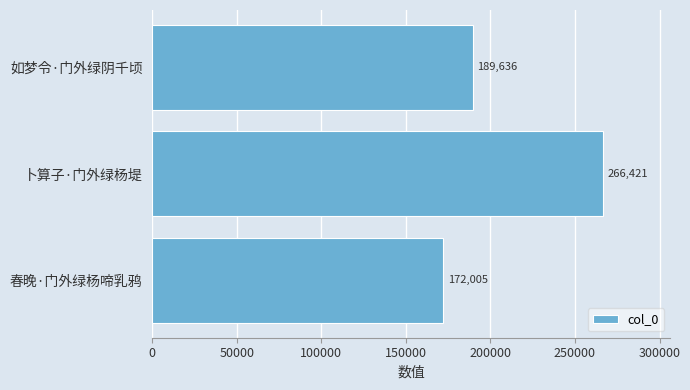

How many data points are less than 189636?

1